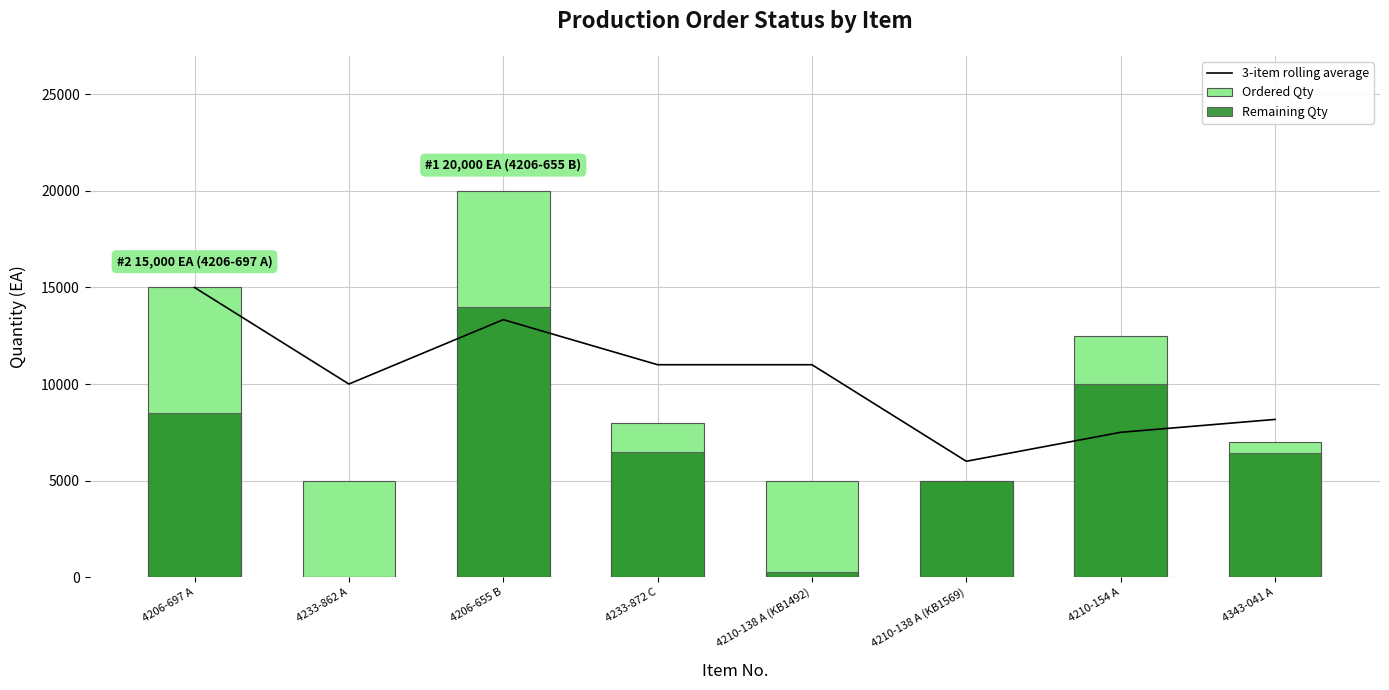

Read the 3-item rolling average value at 4210-138 A (KB1569).

6000.0